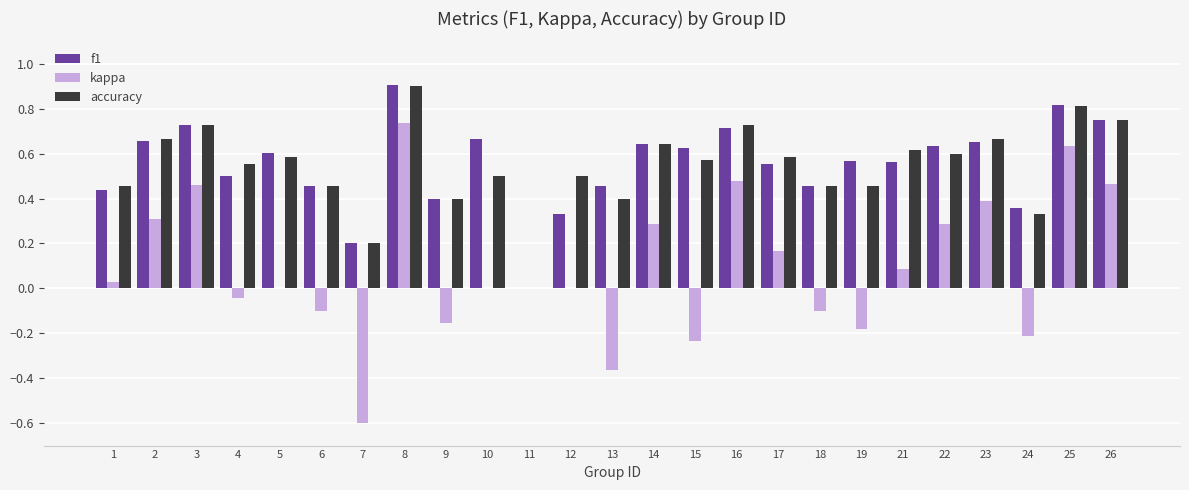

At which category is the sum across all series the highest?

8